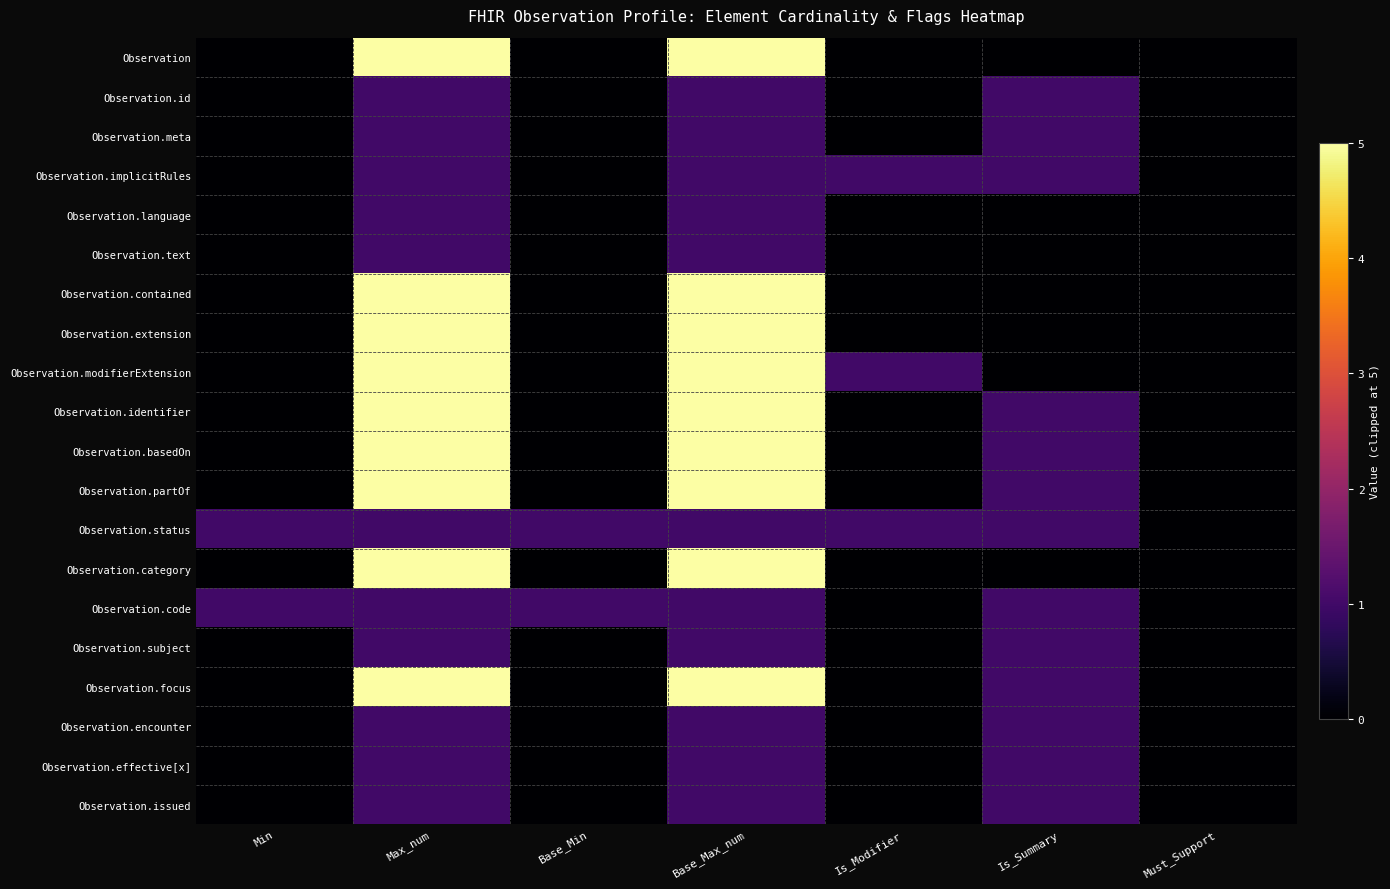

What is the maximum value shown in the chart?

5